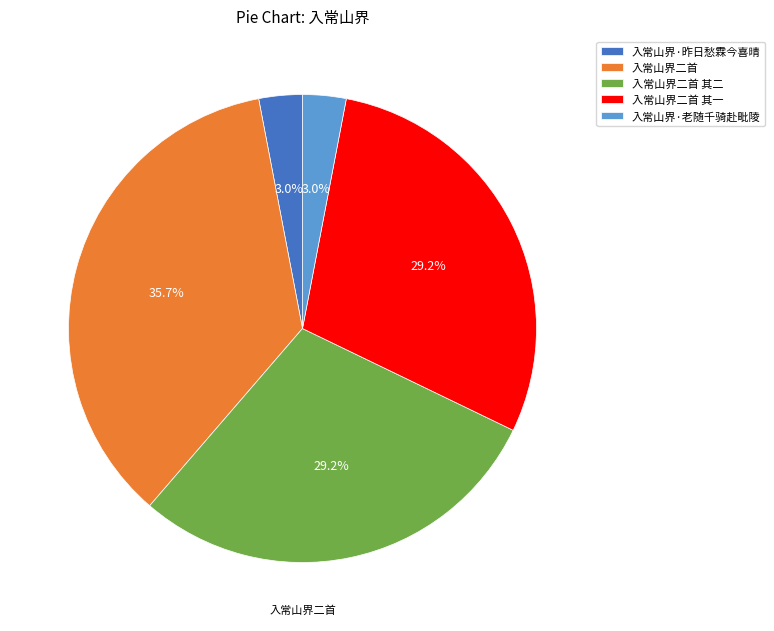

The 入常山界二首 slice represents 43% of the pie. True or false?

False